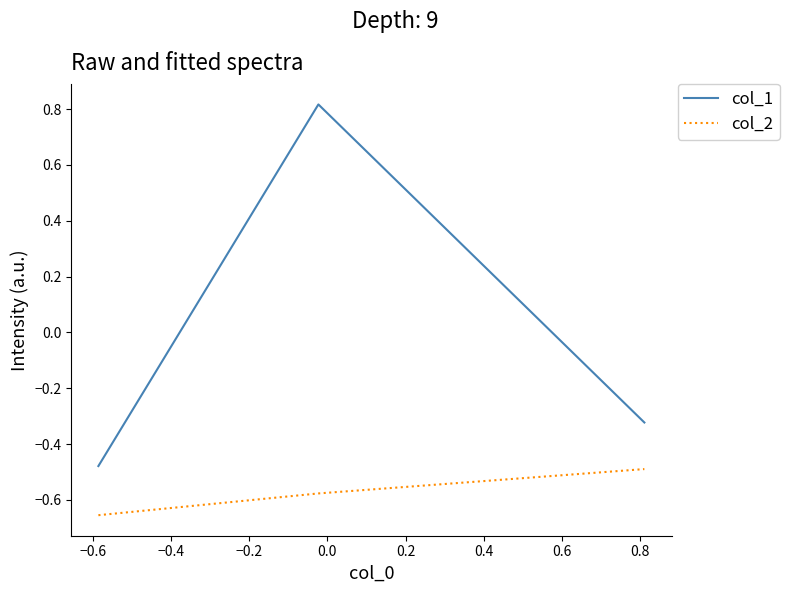

Which series has the largest total across all categories?

col_1